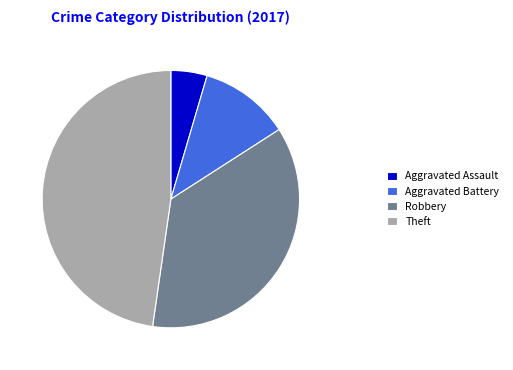

Rank the categories by value from highest to lowest.

Theft, Robbery, Aggravated Battery, Aggravated Assault